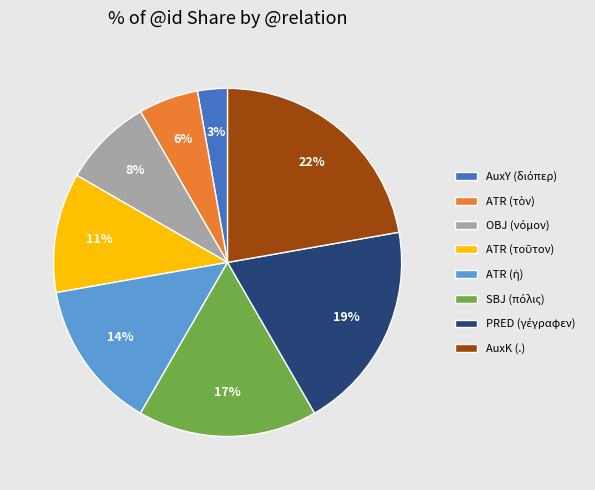

True or false: AuxK (.) accounts for 35% of the total.

False